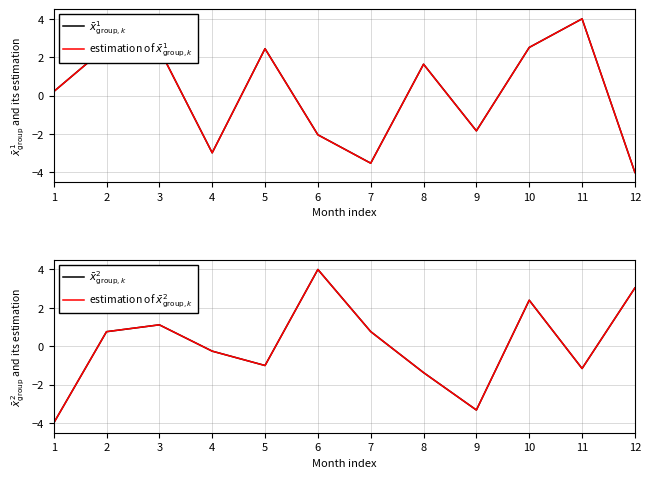

How many negative values does the $\bar{x}^2_{\mathrm{group},k}$ series have?

6